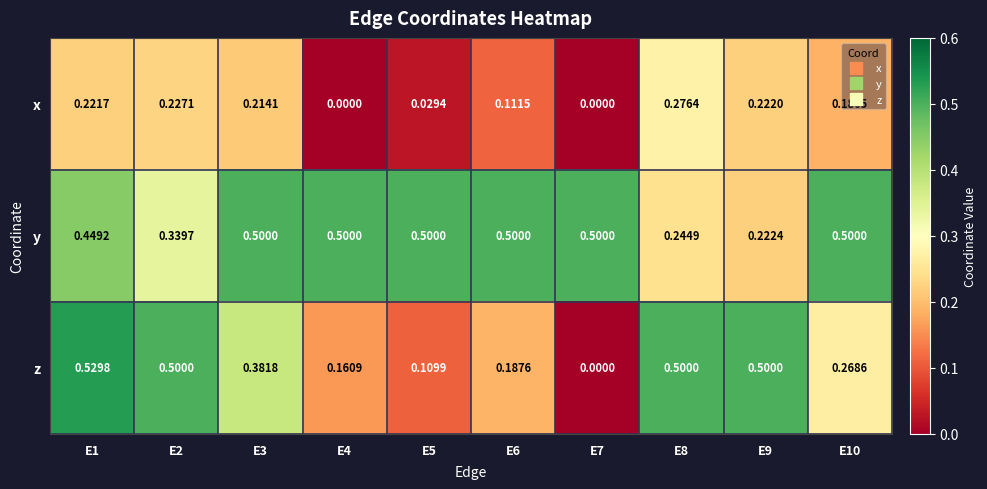

Count the number of data series in this chart.

3